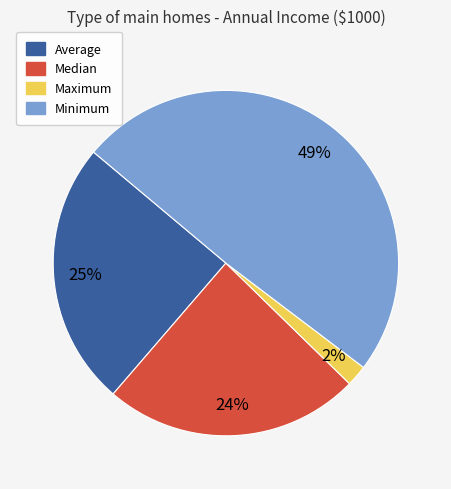

To the nearest percent, what is the difference between the Median and Maximum slice percentages?

22%